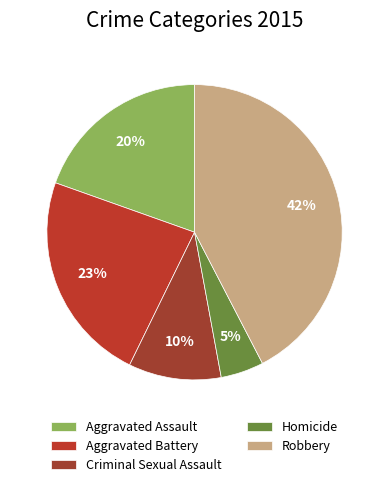

Is there a majority slice in this chart?

No